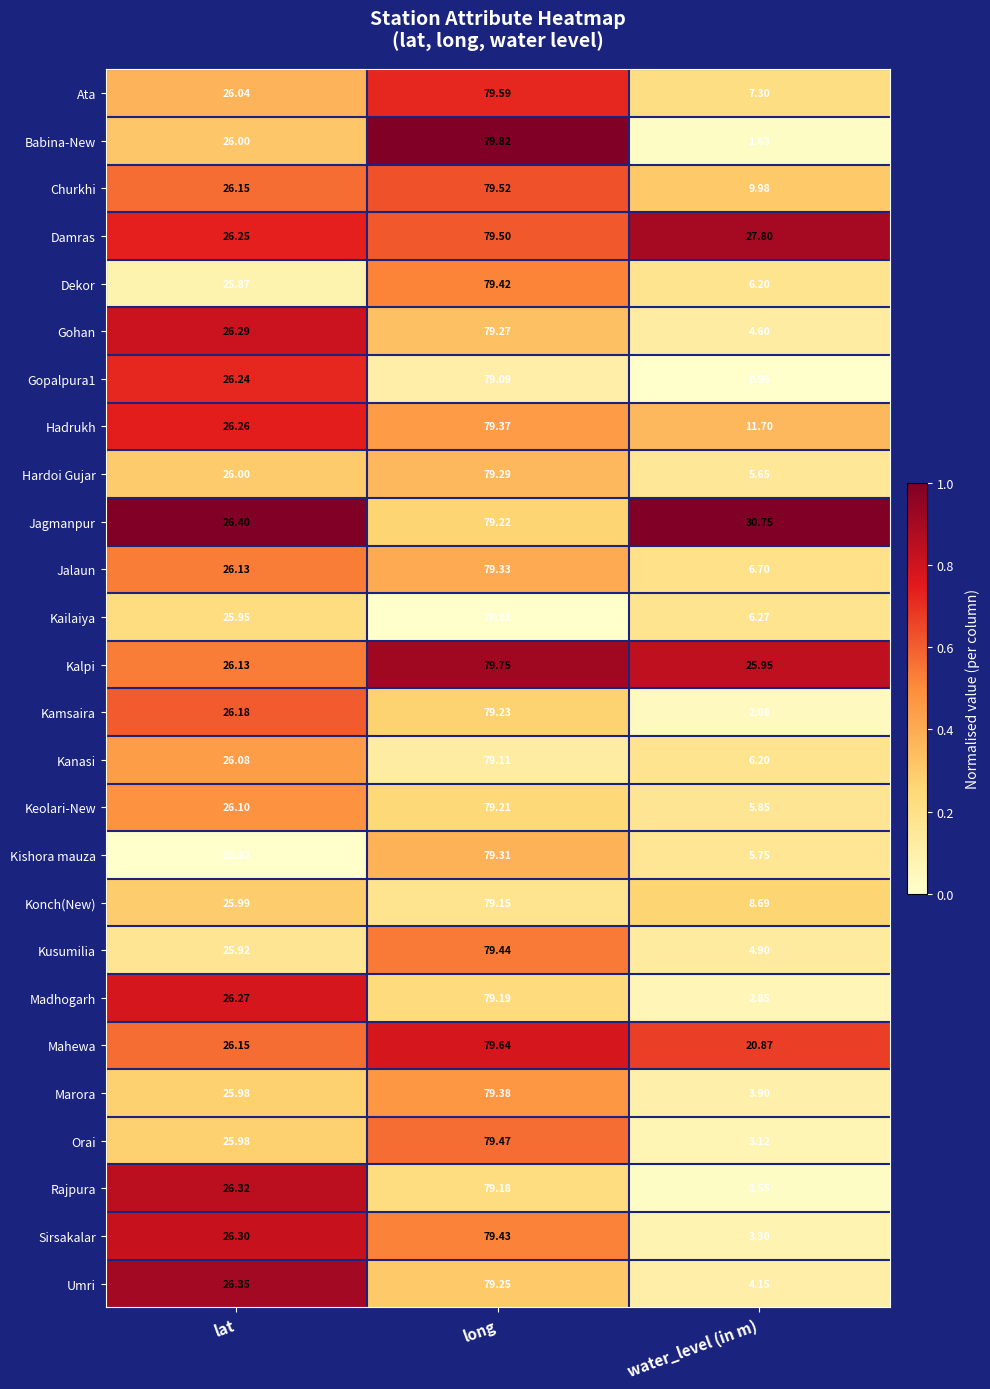

Which series changed the most between lat and long?

Babina-New